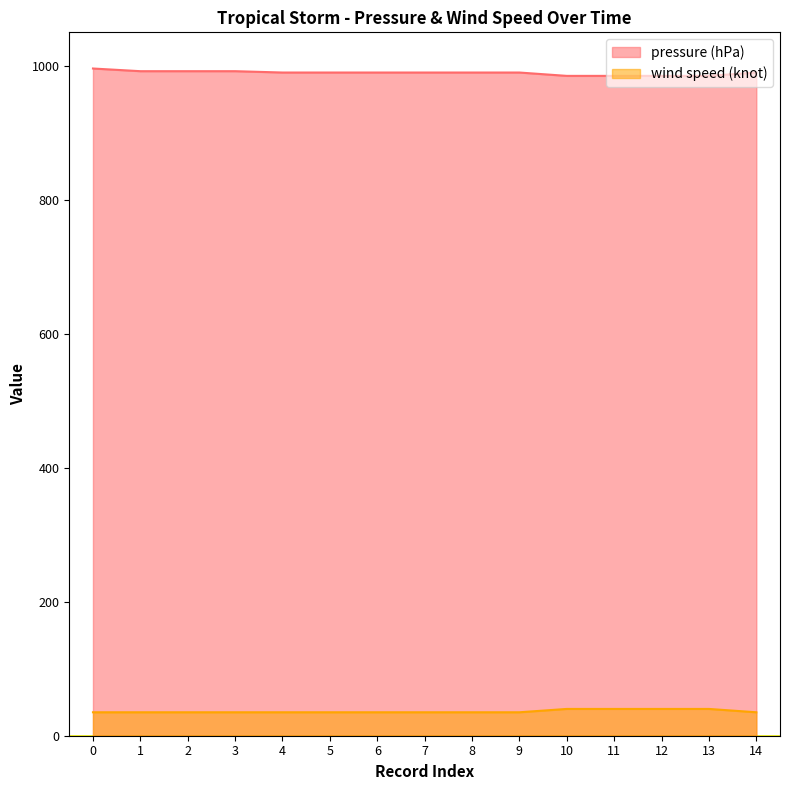

True or false: wind speed (knot) has a value of 18 at 6.

False